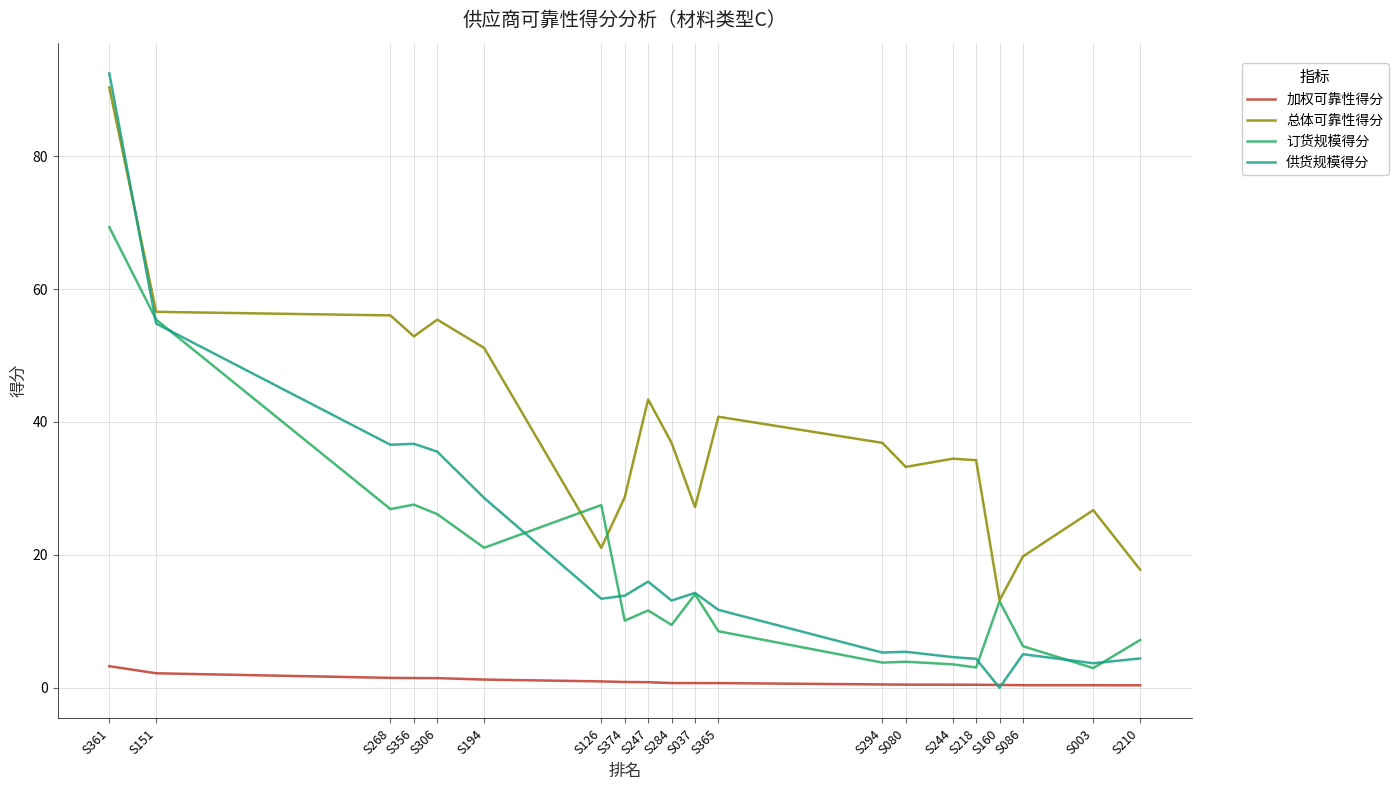

Is this an area chart (filled region under the line)?

No